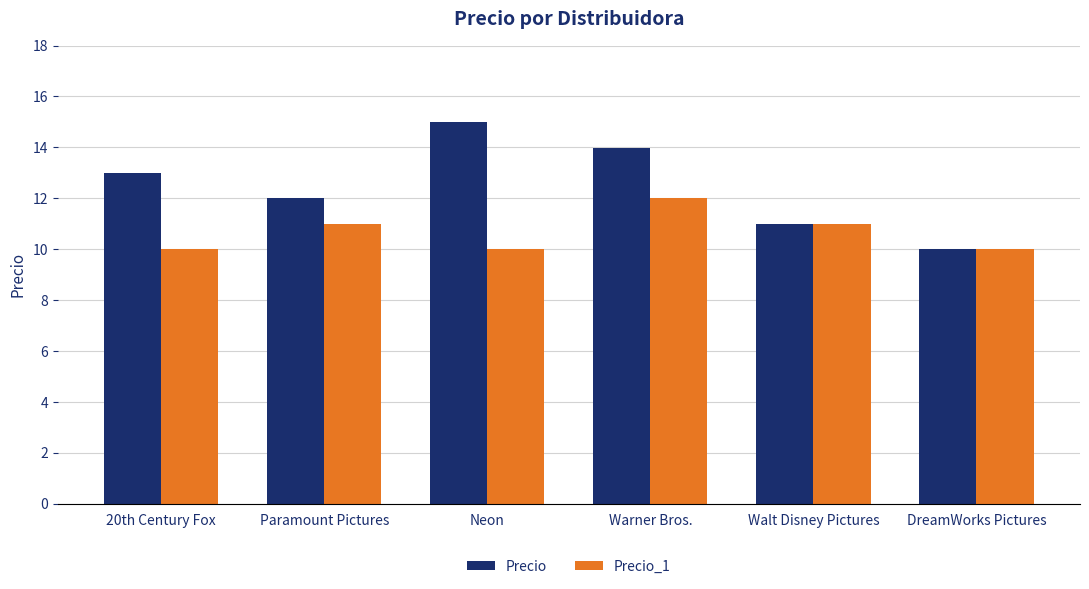

True or false: Precio has a value of 11.0 at Walt Disney Pictures.

True